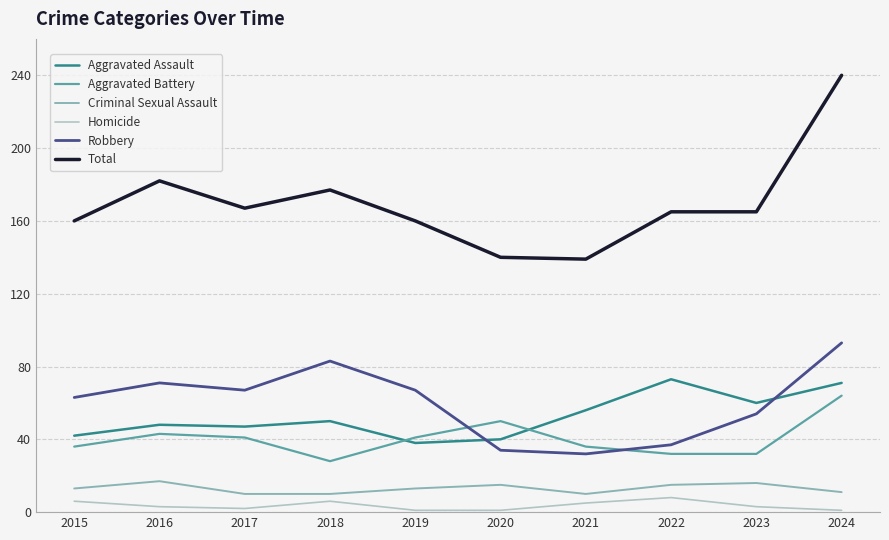

How many lines are shown in the chart?

6